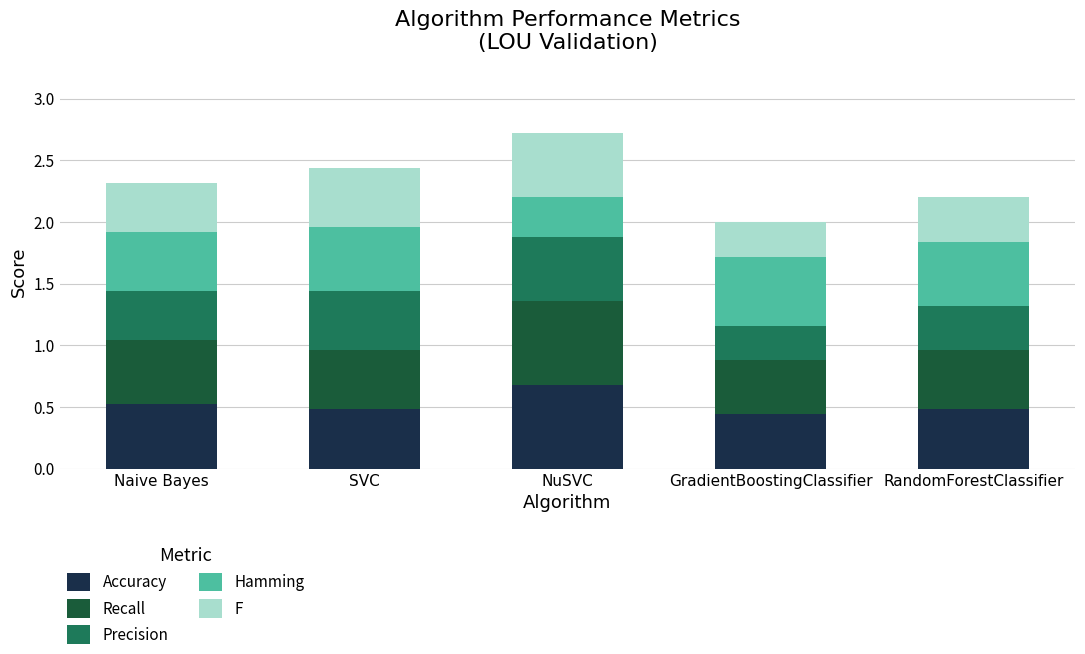

What is the highest value of the Accuracy series?

0.7